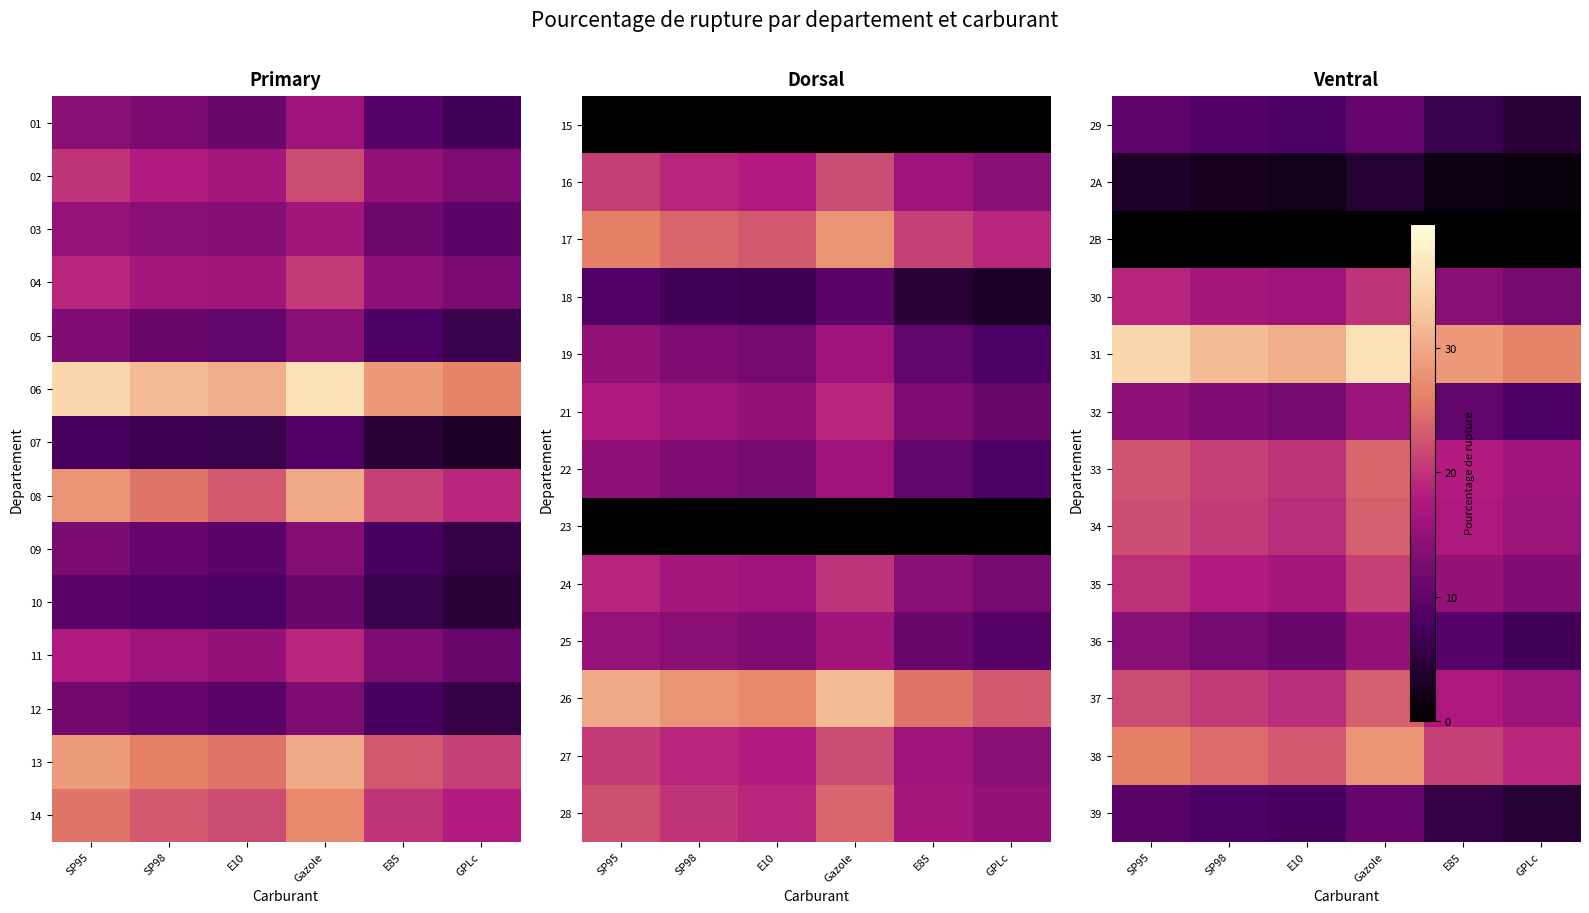

The 33 series shows 37.4 at SP95. True or false?

False